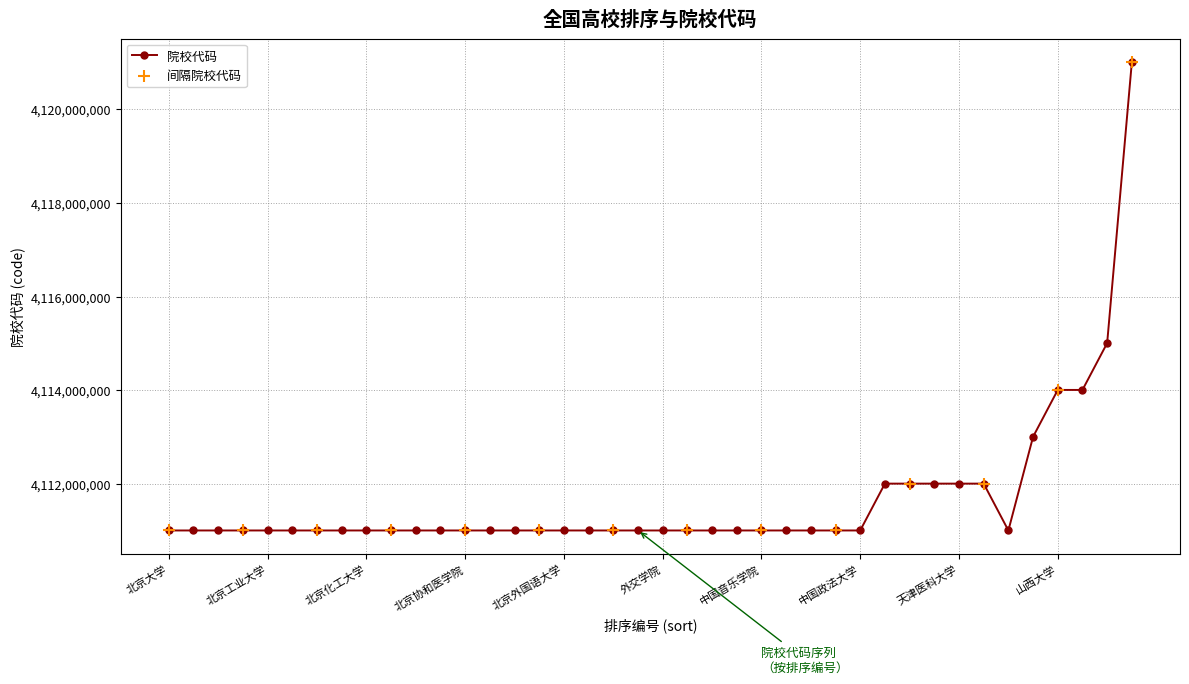

What is the maximum value shown in the chart?

4121010140